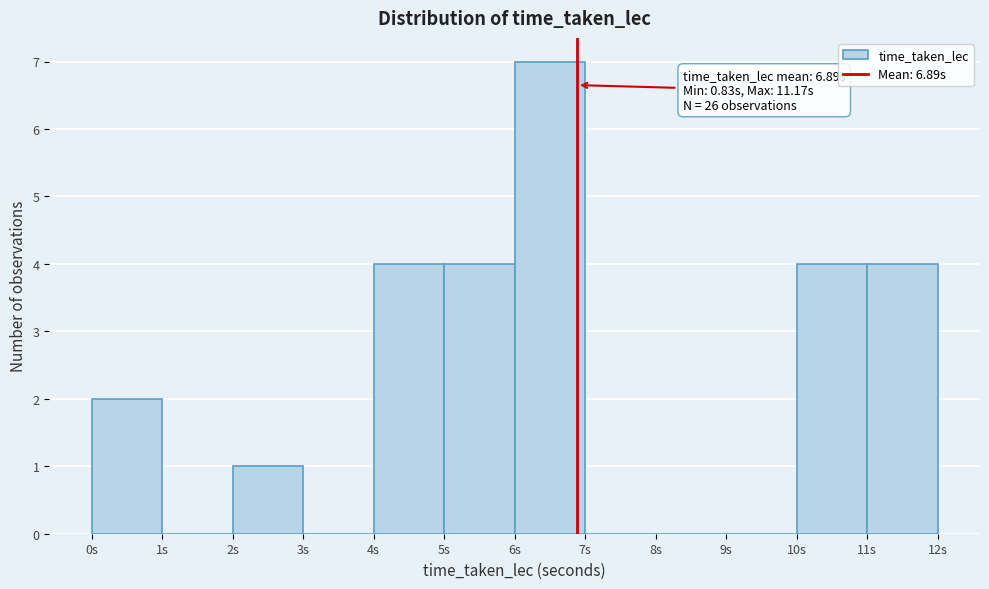

Over which range of the x-axis is the bar tallest?

6 to 7